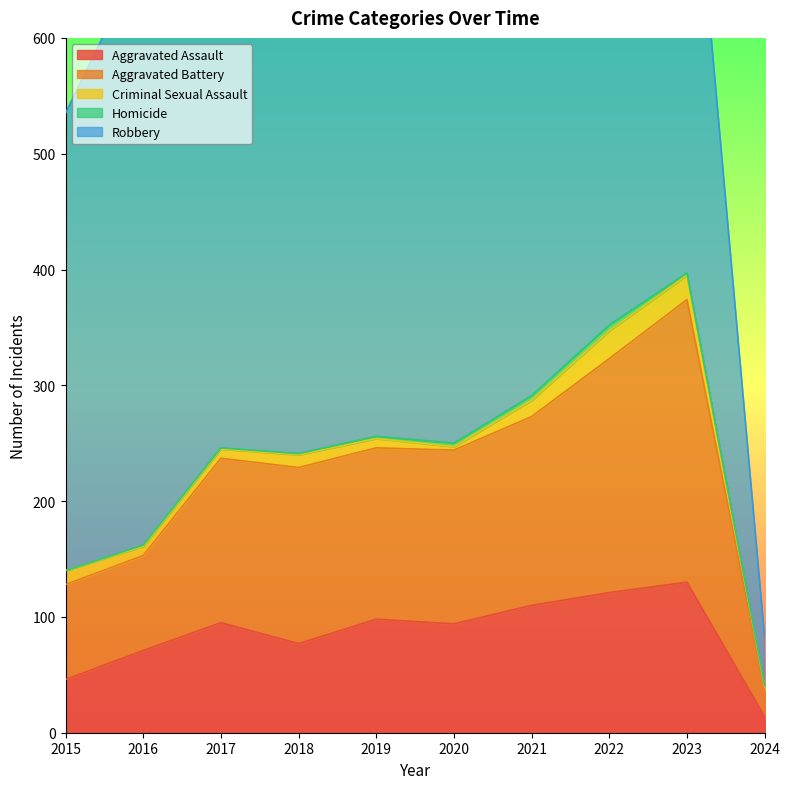

How many interior local valleys does the Criminal Sexual Assault series have?

1